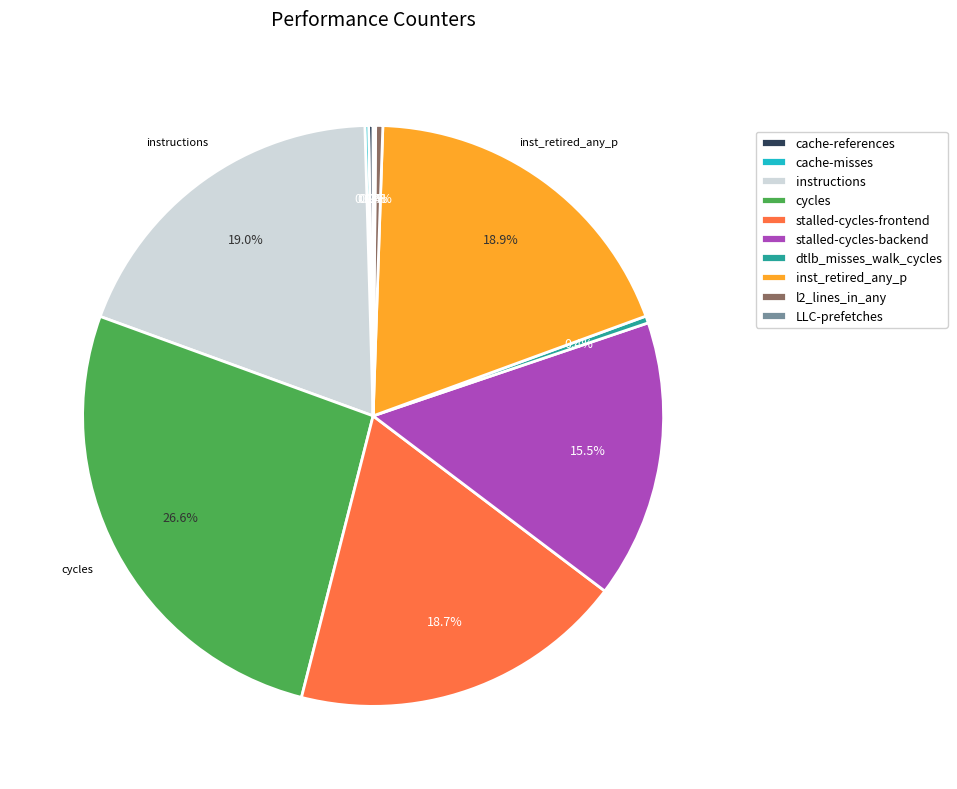

Approximately how many times larger is the value at inst_retired_any_p compared to stalled-cycles-backend?

1.2